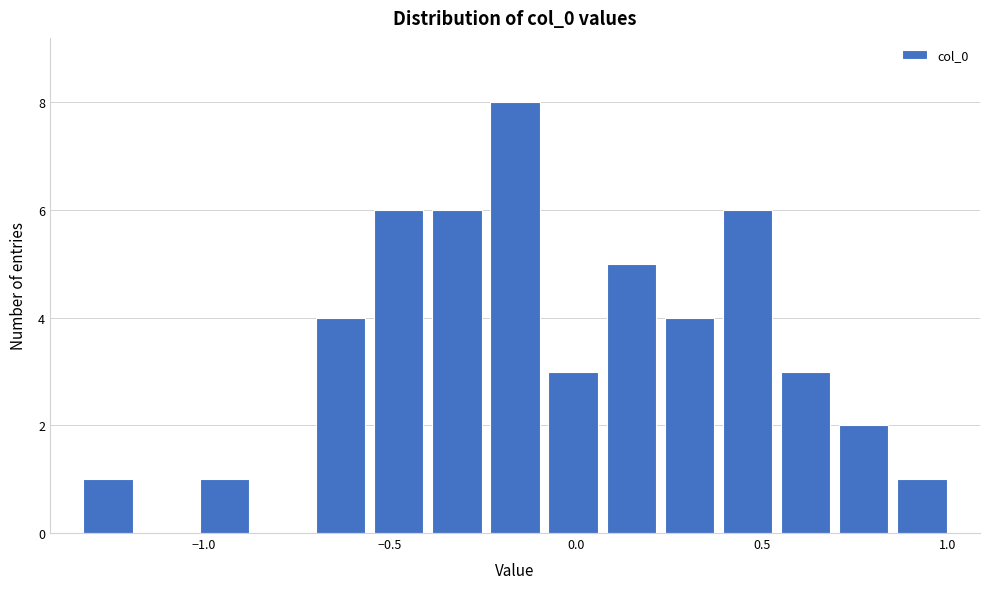

Around what value on the x-axis is the tallest bar? Give the approximate position of its centre, as read against the axis.

-0.15